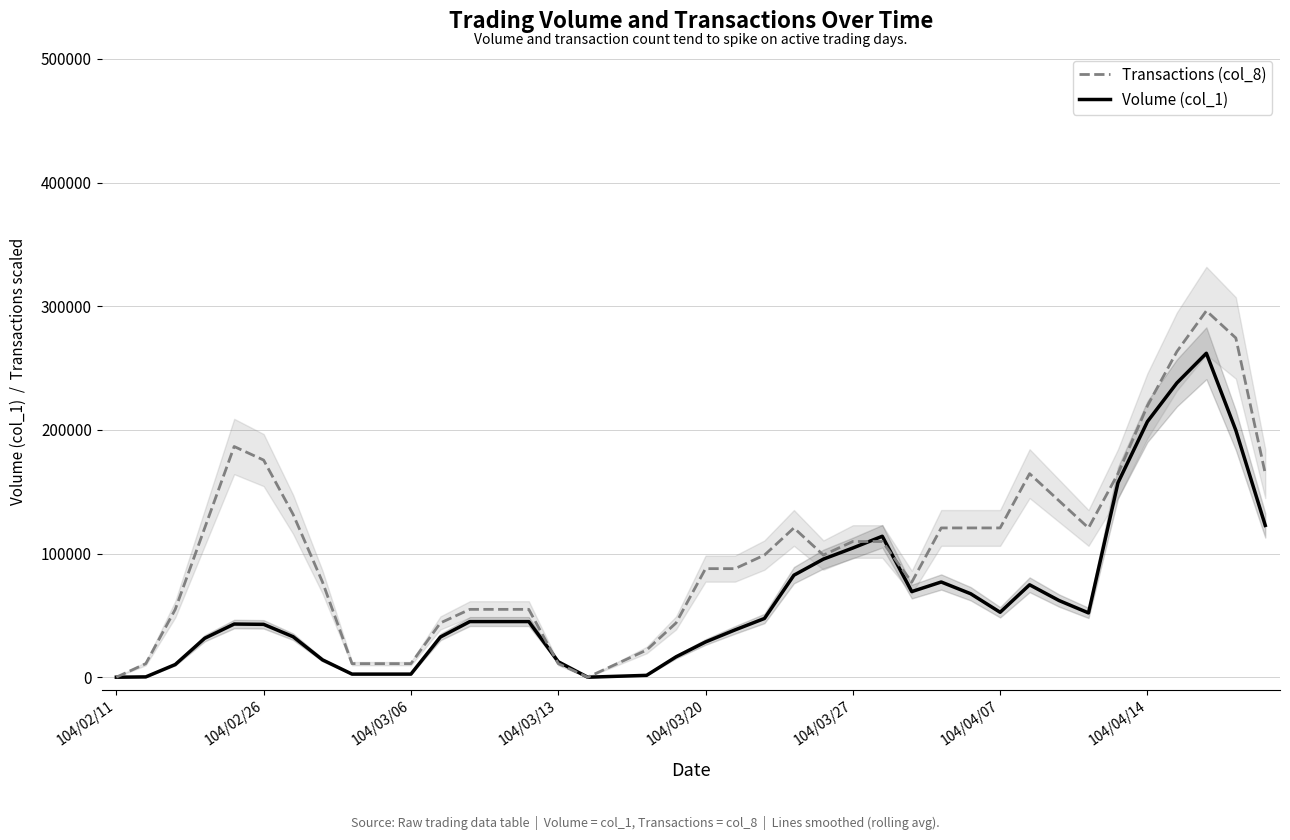

Does the chart display data point markers on the line(s)?

No